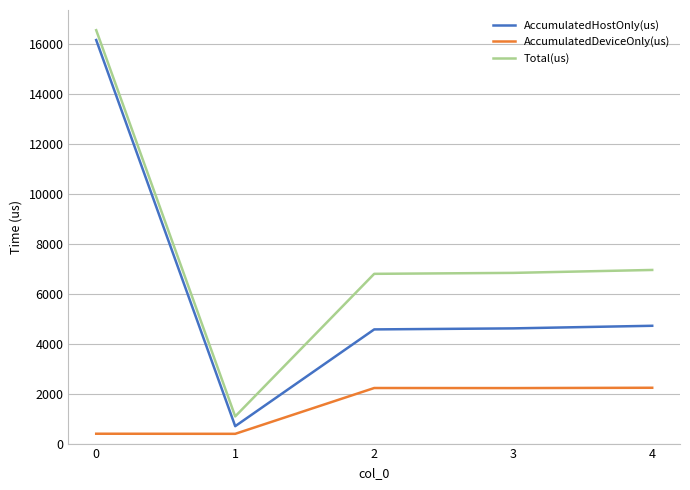

True or false: AccumulatedDeviceOnly(us) has more than 2 points higher than both neighbors.

False